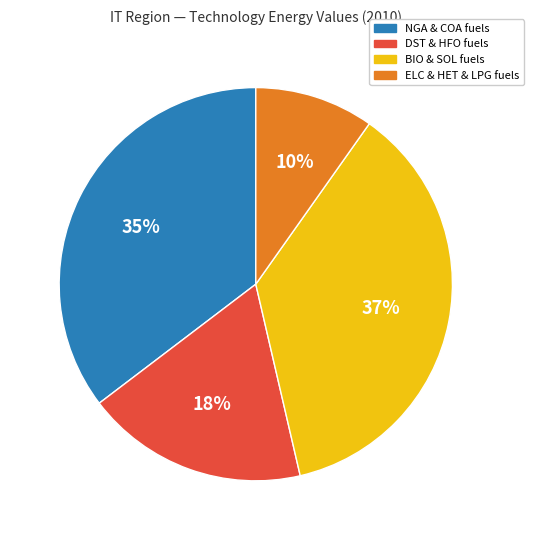

Which slice is the largest?

BIO & SOL fuels